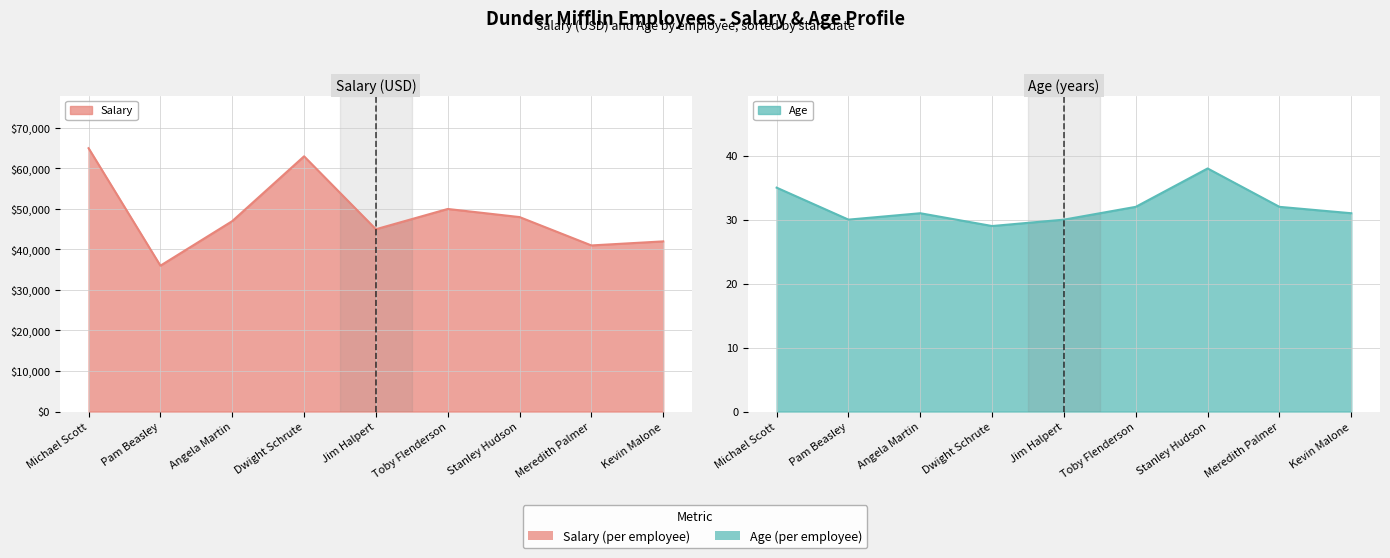

What is the maximum value for Age?

38